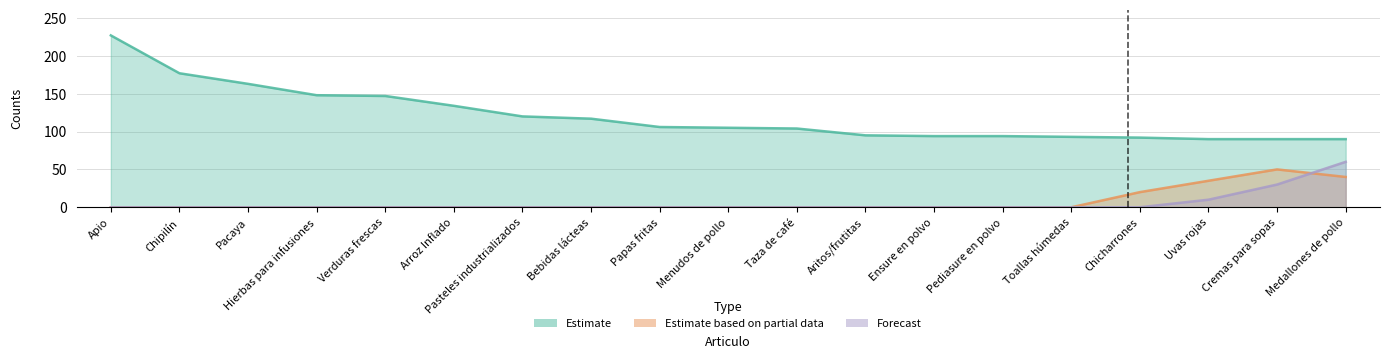

True or false: Estimate and Estimate based on partial data intersect in this chart.

False